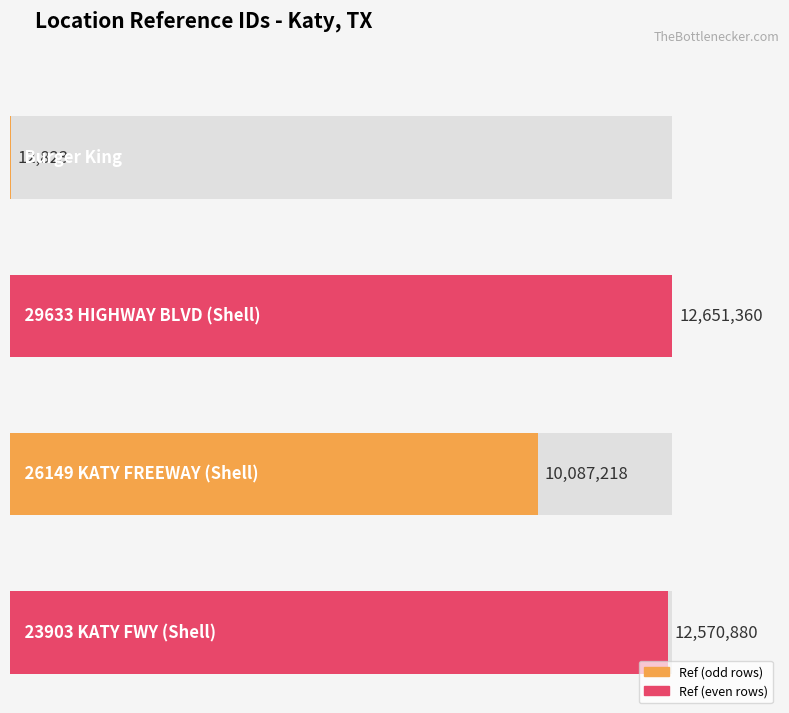

What is the difference between the second highest and second lowest values?

2483662